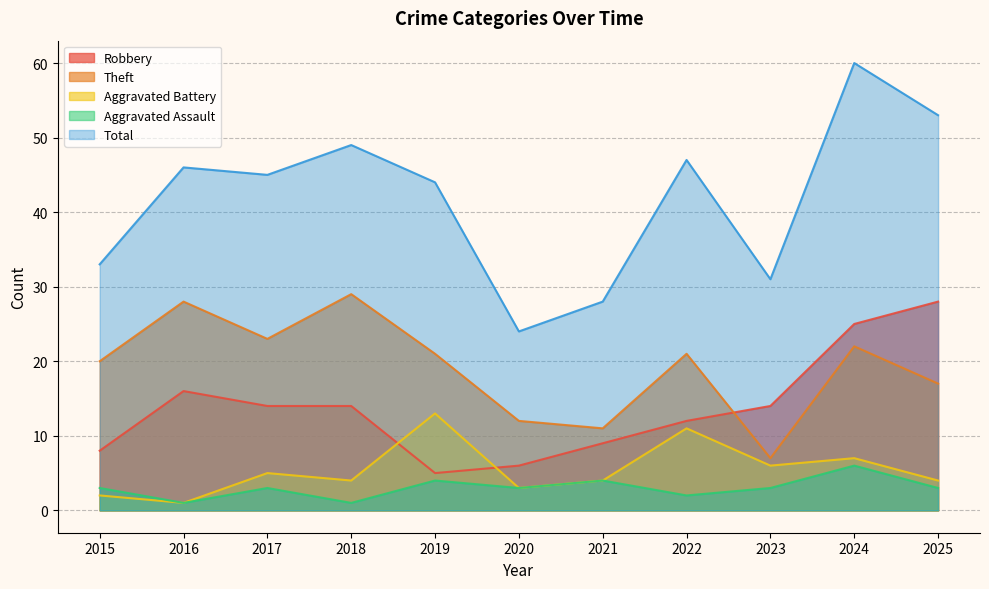

What are all the series names shown in the legend?

Robbery, Theft, Aggravated Battery, Aggravated Assault, Total